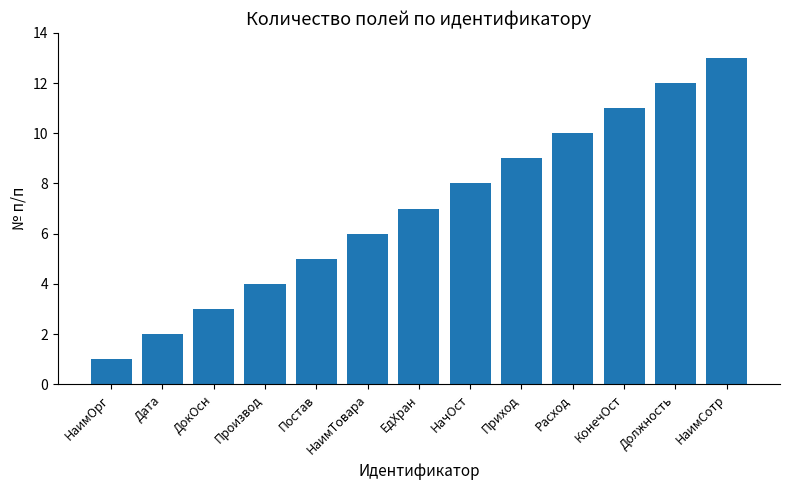

Which label corresponds to the largest value in the chart?

НаимСотр